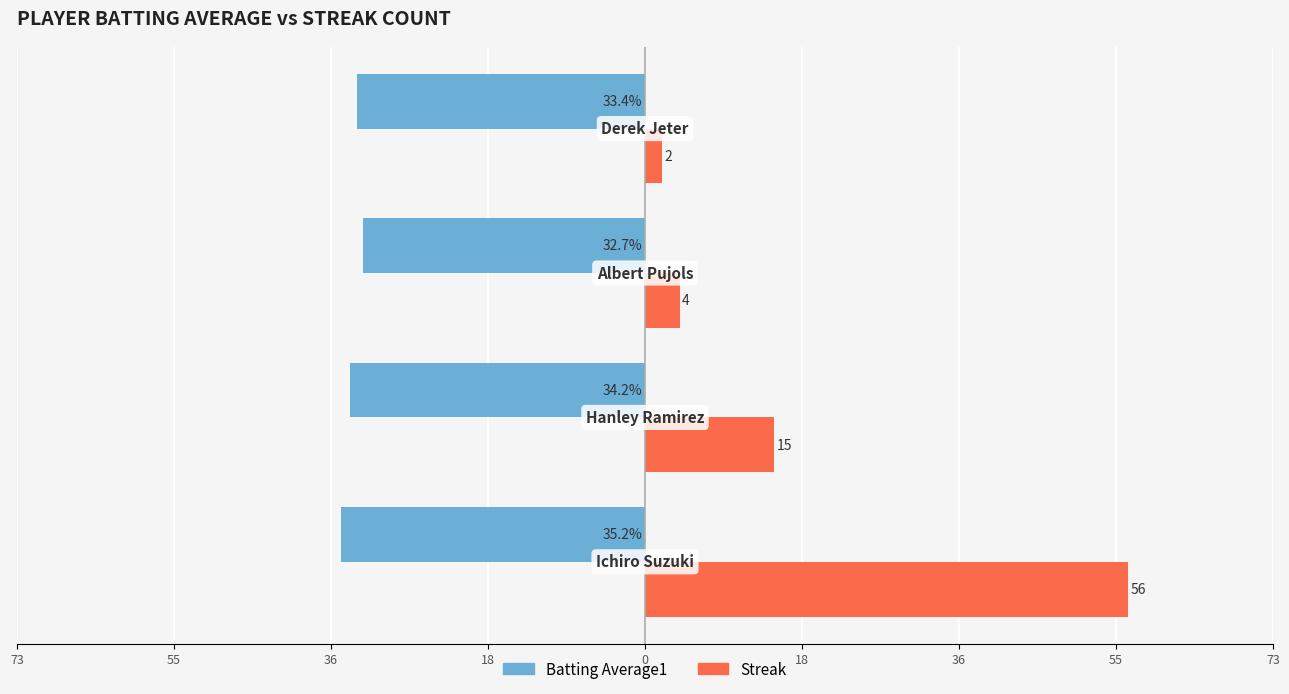

How many data points in Batting Average1 are less than -33?

3